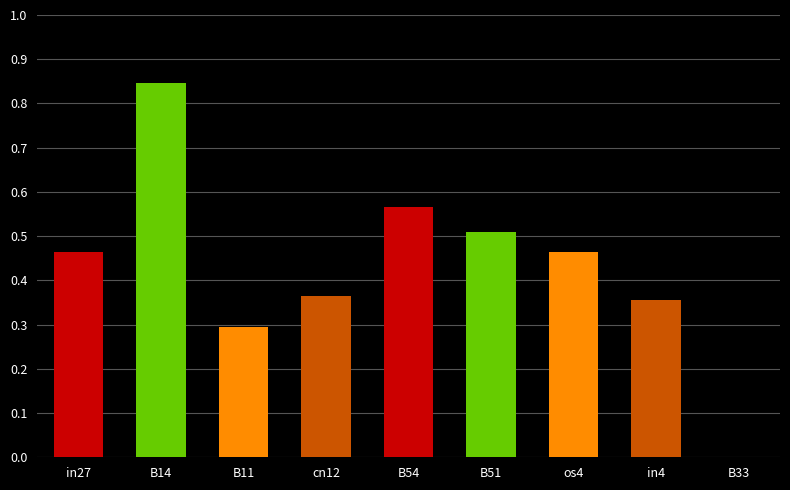

What is the change in value from os4 to B33?

-0.5